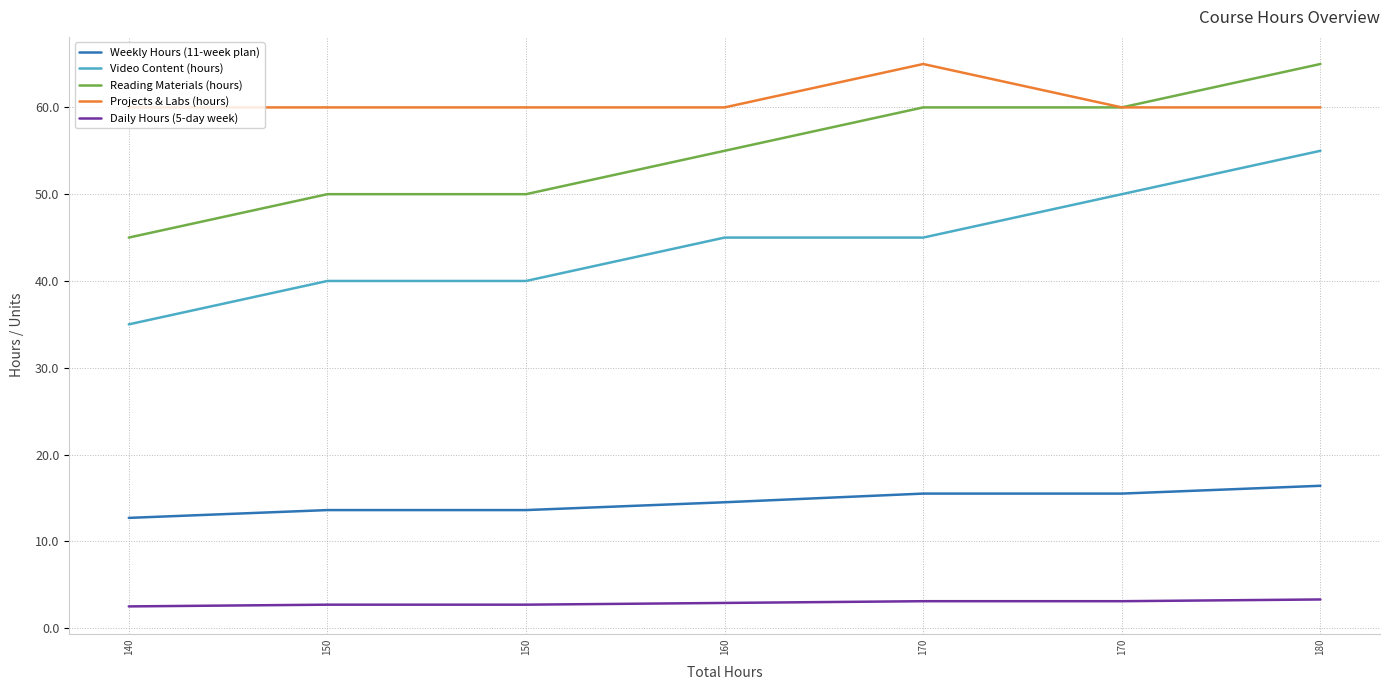

Which category has the lowest value in the Weekly Hours (11-week plan) series?

140